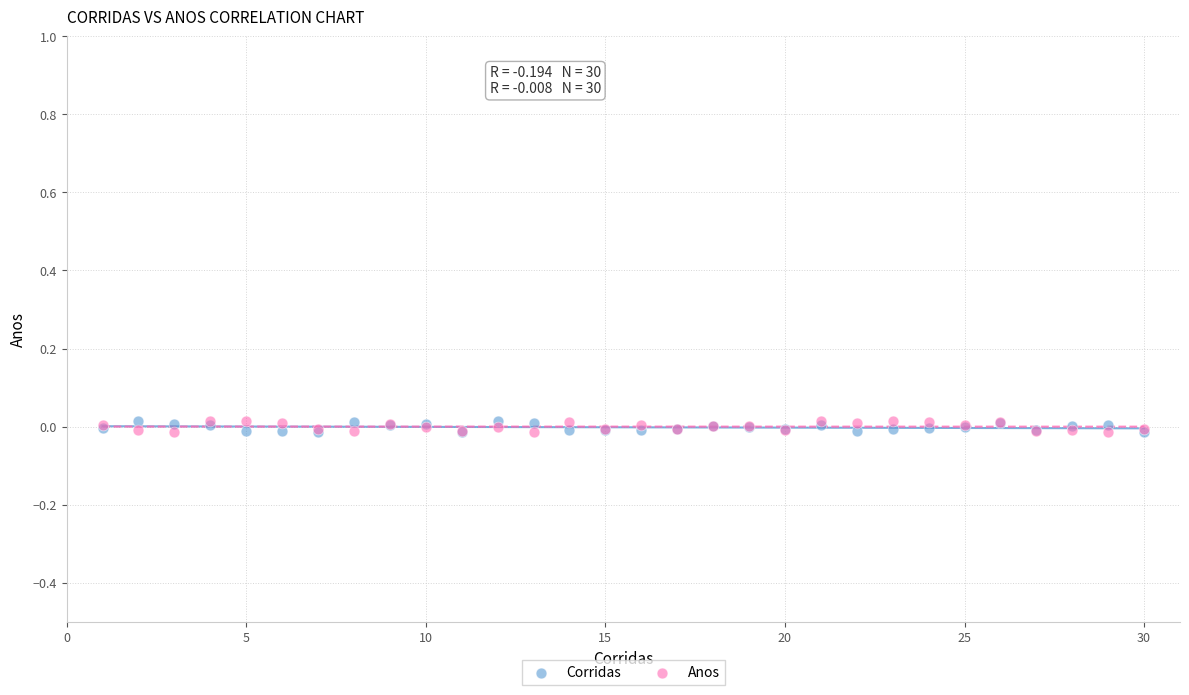

What are all the series names shown in the legend?

Corridas, Anos